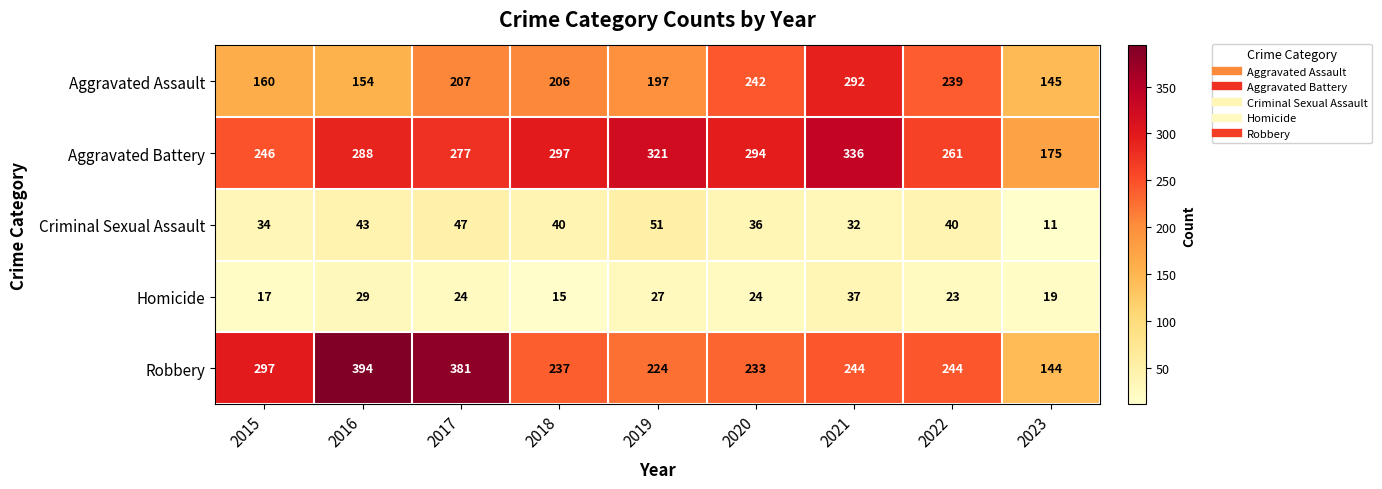

At how many categories does at least one series exceed 194?

8